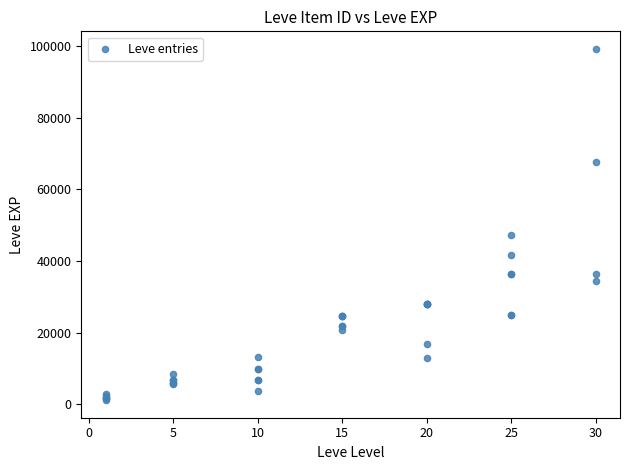

What Y value in the scatter plot is closest to 50190?

47200